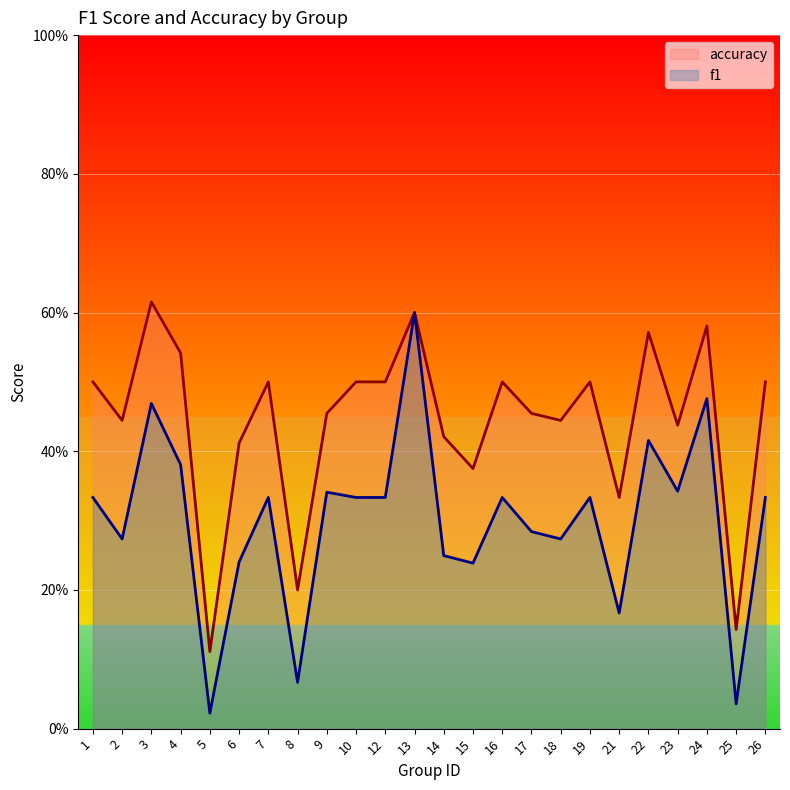

What is the total value across all series at 23?

0.8